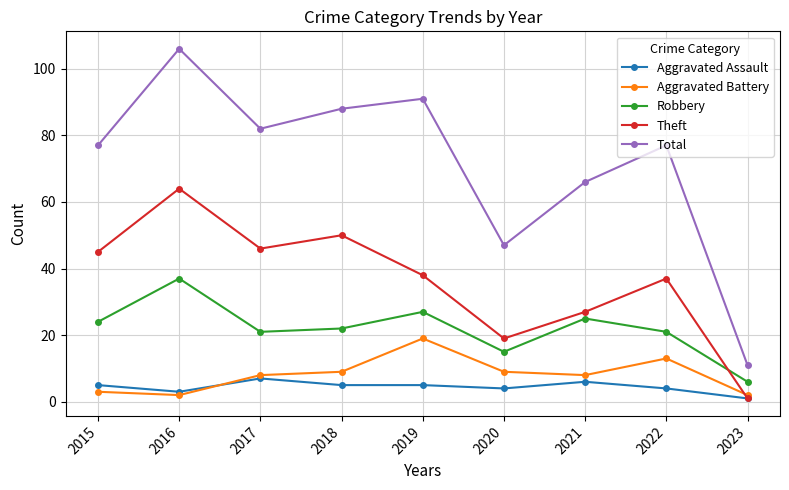

At how many categories does at least one series exceed 35?

8